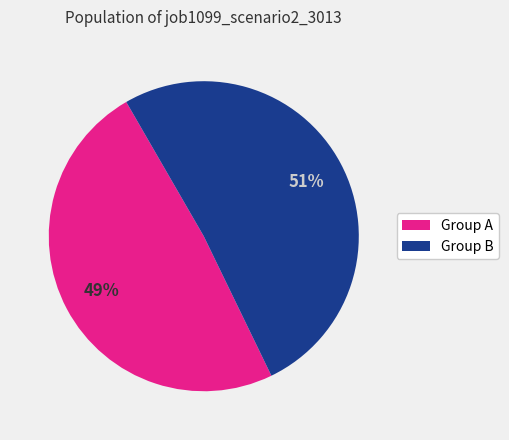

Is there any slice that represents more than half of the pie?

Yes